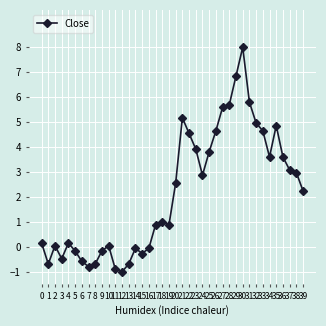

What is the difference between the values at 18 and 29?

5.9